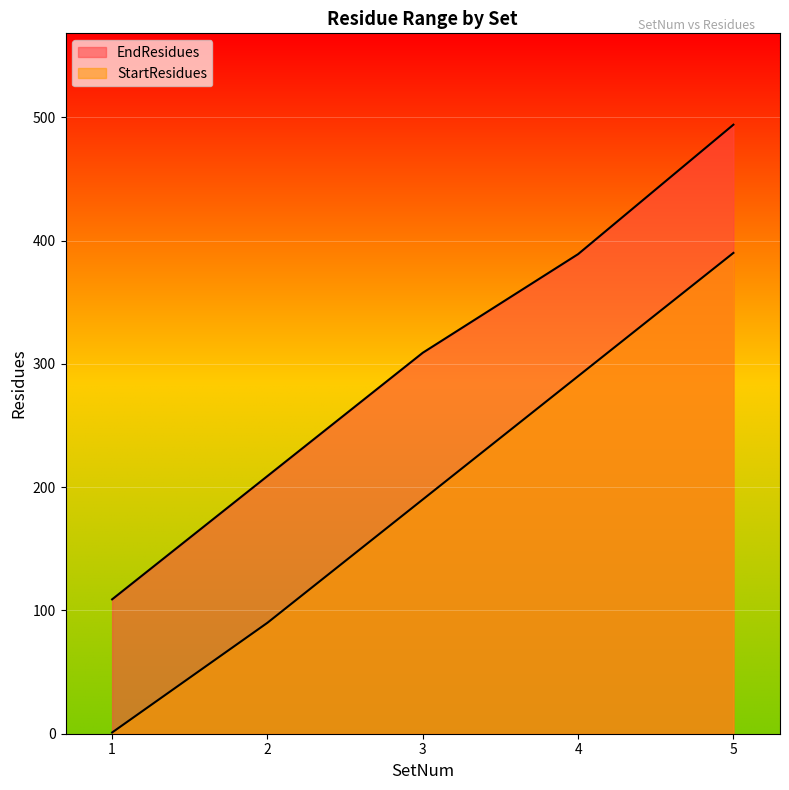

True or false: StartResidues and EndResidues intersect in this chart.

False